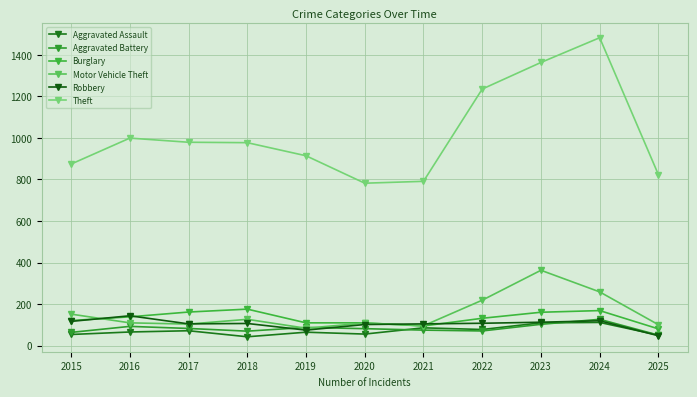

Which category has the lowest value in the Robbery series?

2025